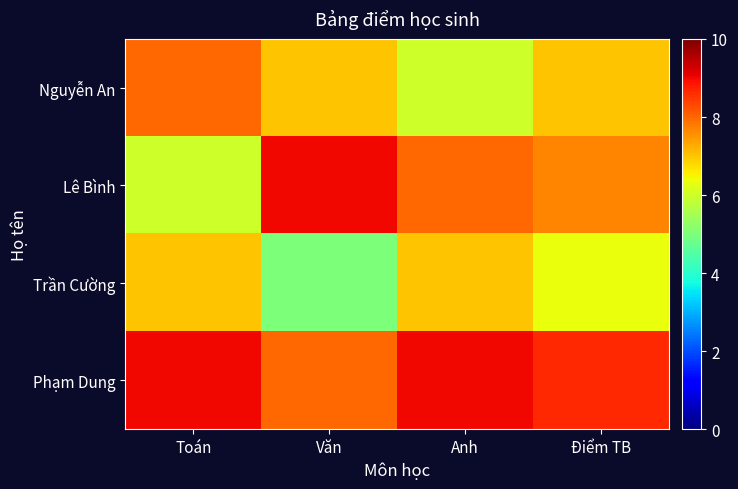

Reading left to right, transcribe all the data shown in this chart.

Nguyễn An: Toán=8.0	Văn=7.0	Anh=6.0	Điểm TB=7.0
Lê Bình: Toán=6.0	Văn=9.0	Anh=8.0	Điểm TB=7.7
Trần Cường: Toán=7.0	Văn=5.0	Anh=7.0	Điểm TB=6.3
Phạm Dung: Toán=9.0	Văn=8.0	Anh=9.0	Điểm TB=8.7